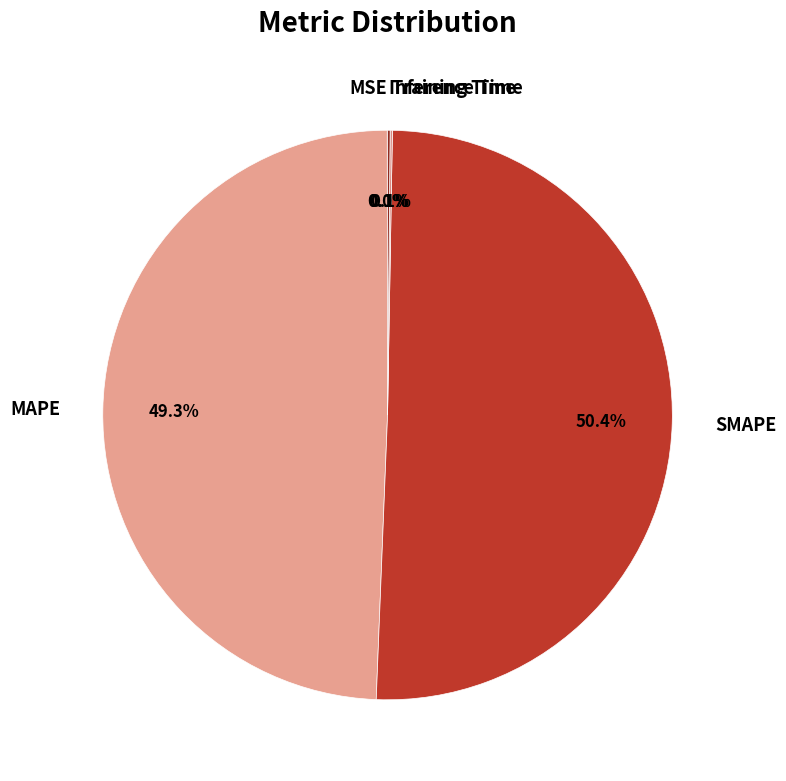

What is the majority slice?

SMAPE